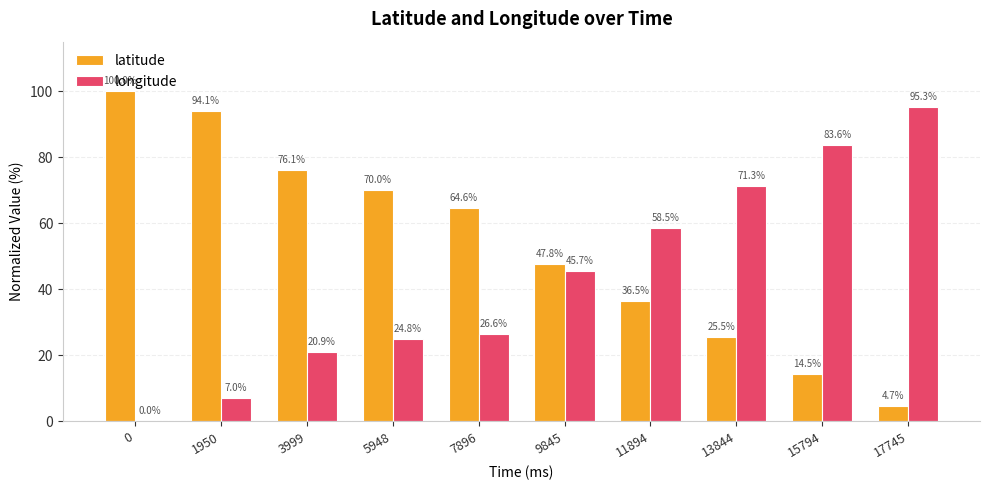

What is the difference between the longitude values at 13844 and 15794?

12.3